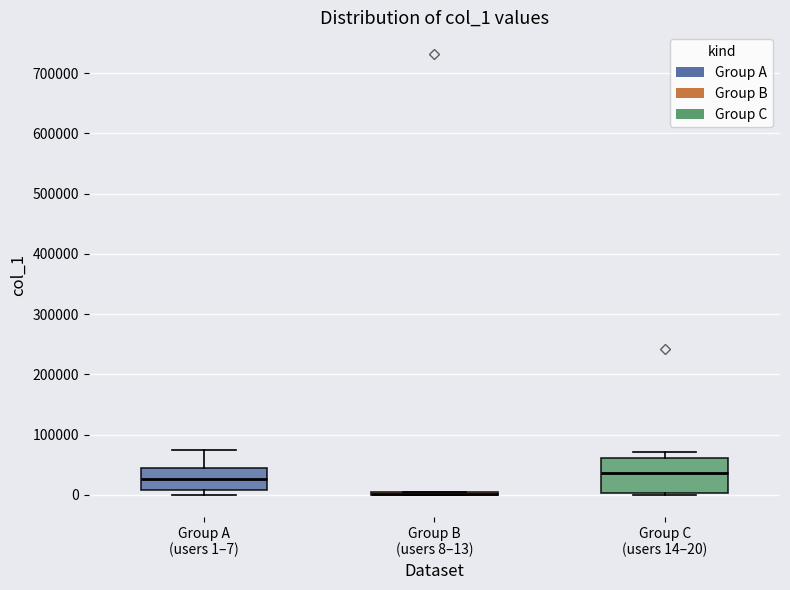

Which box is the tallest, from its lower edge to its upper edge?

Group C (users 14–20)